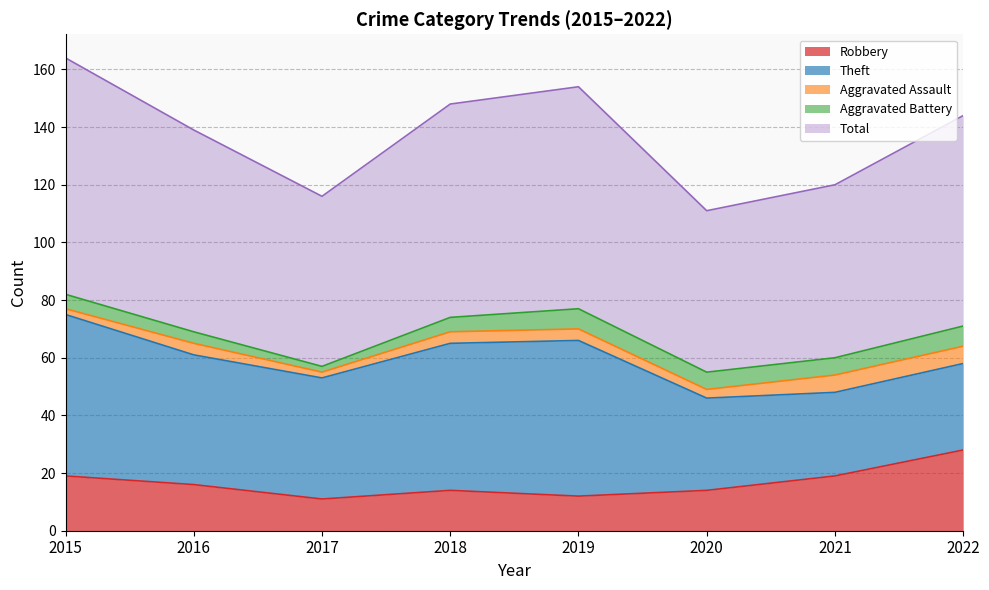

Which series has the widest spread of values?

Theft